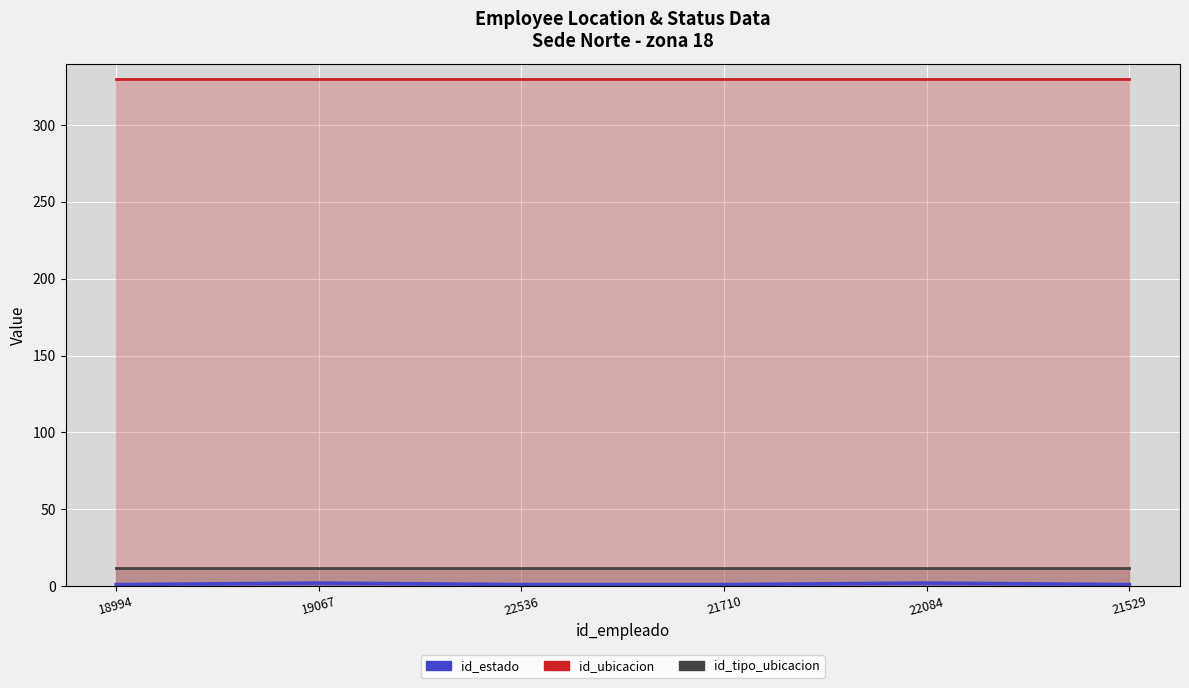

True or false: id_estado has a value of 2 at 19067.

True